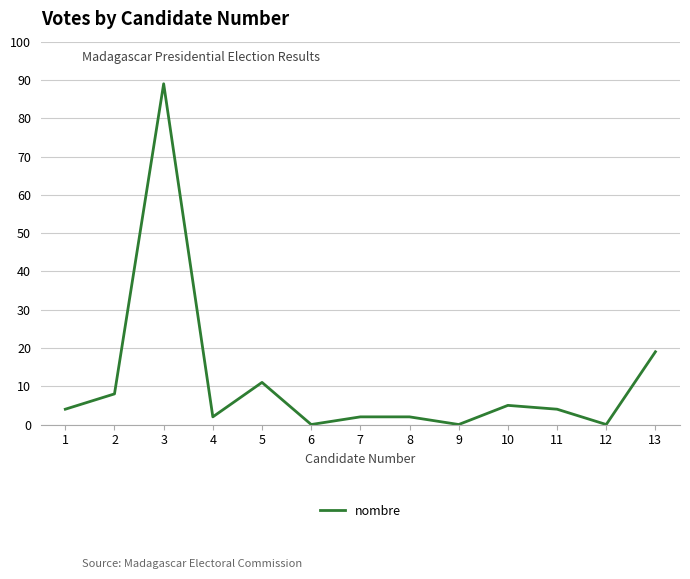

The value at 8 is 2. True or false?

True